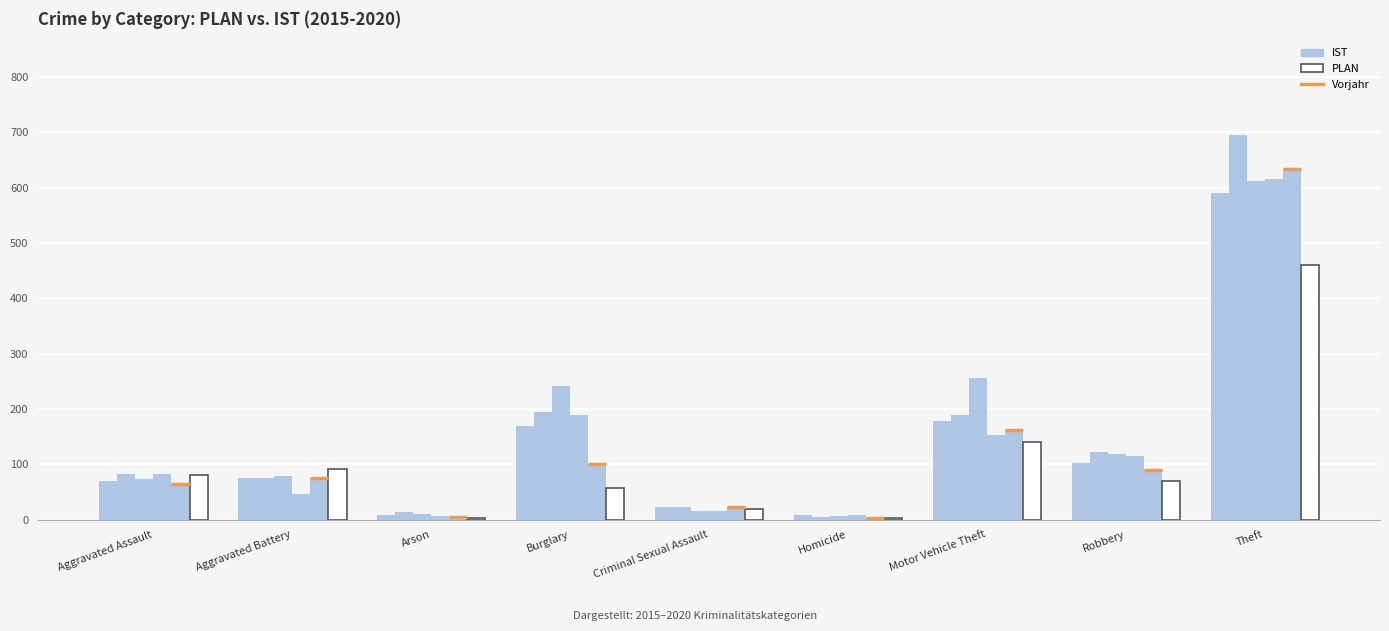

What is the label of the 1st bar from the right?

Theft